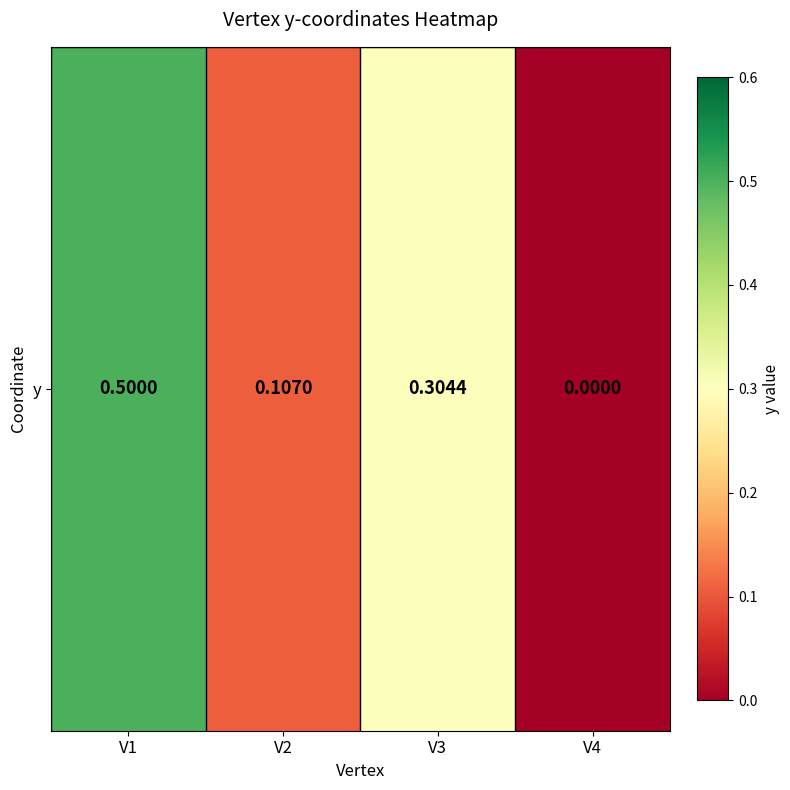

Count the number of data series in this chart.

1